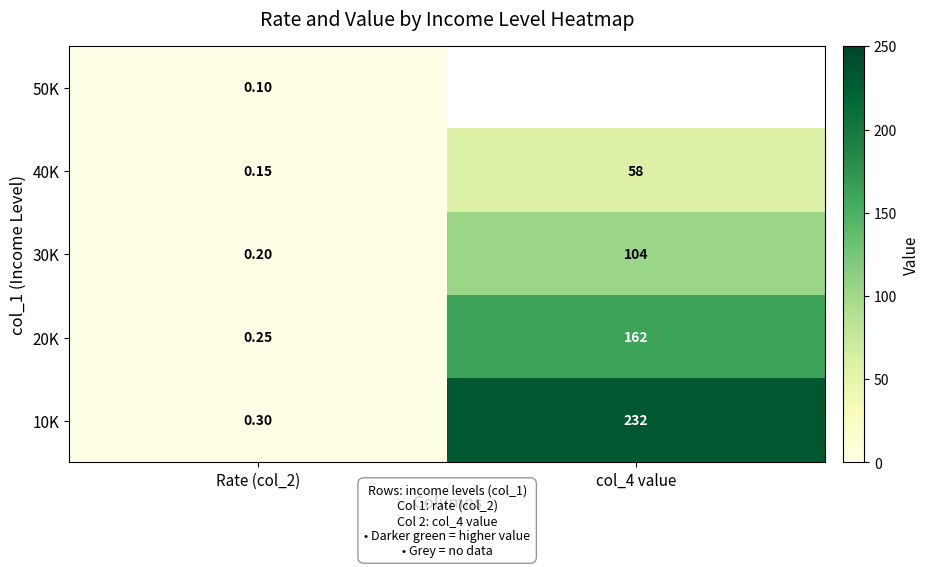

What is the approximate value of 10K at Rate (col_2)?

0.3